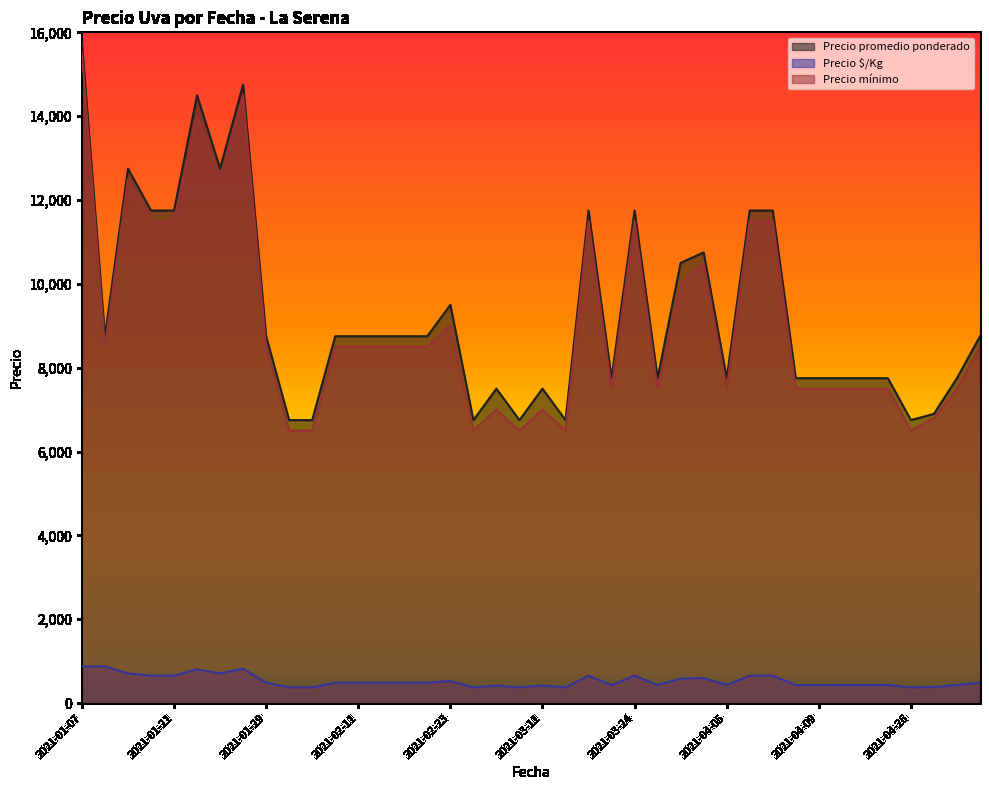

Is it true that Precio mínimo equals 10923 at 2021-03-11?

False